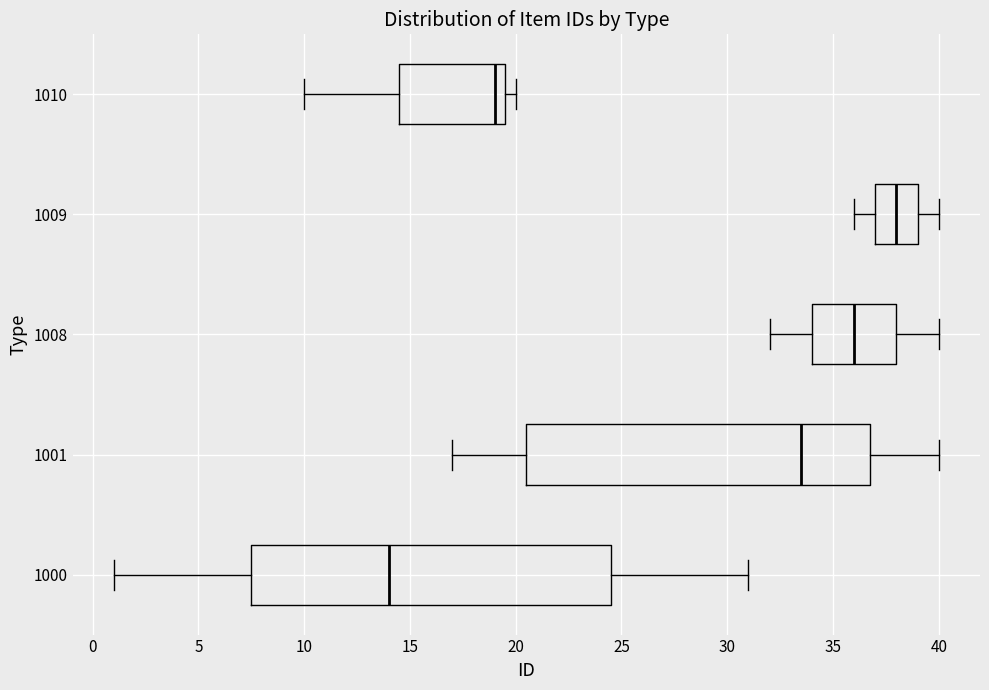

Reading bottom to top, read every box against the x-axis: the position of its median line, the range the box covers, and the ends of its whiskers. The values are not printed on the chart, so give them approximately, as read against the axis.

1000: median 14.0, box 7.5 to 24.5, whiskers 1.0 to 31.0
1001: median 33.5, box 20.5 to 37.0, whiskers 17.0 to 40.0
1008: median 36.0, box 34.0 to 38.0, whiskers 32.0 to 40.0
1009: median 38.0, box 37.0 to 39.0, whiskers 36.0 to 40.0
1010: median 19.0, box 14.5 to 19.5, whiskers 10.0 to 20.0